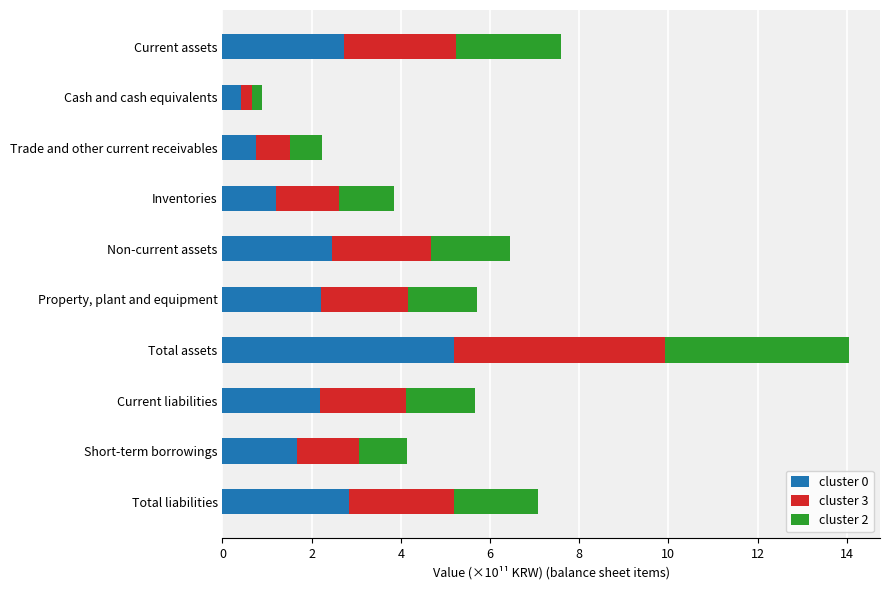

What is the difference between the second highest and second lowest values in the cluster 0 series?

2.1